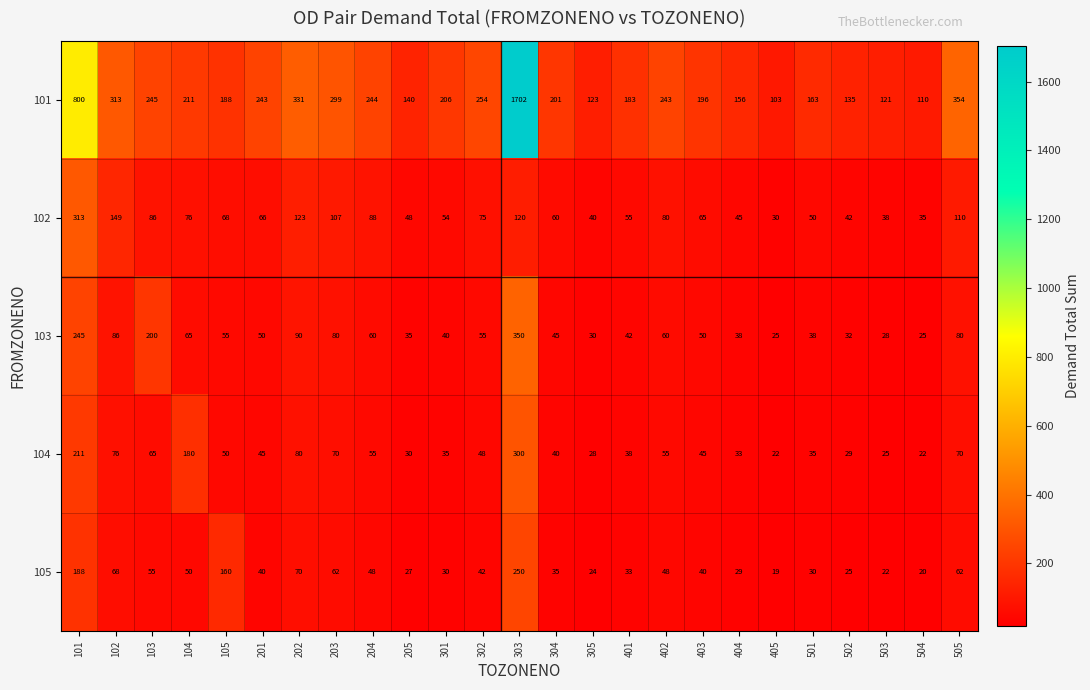

Count the number of categories in the chart.

25